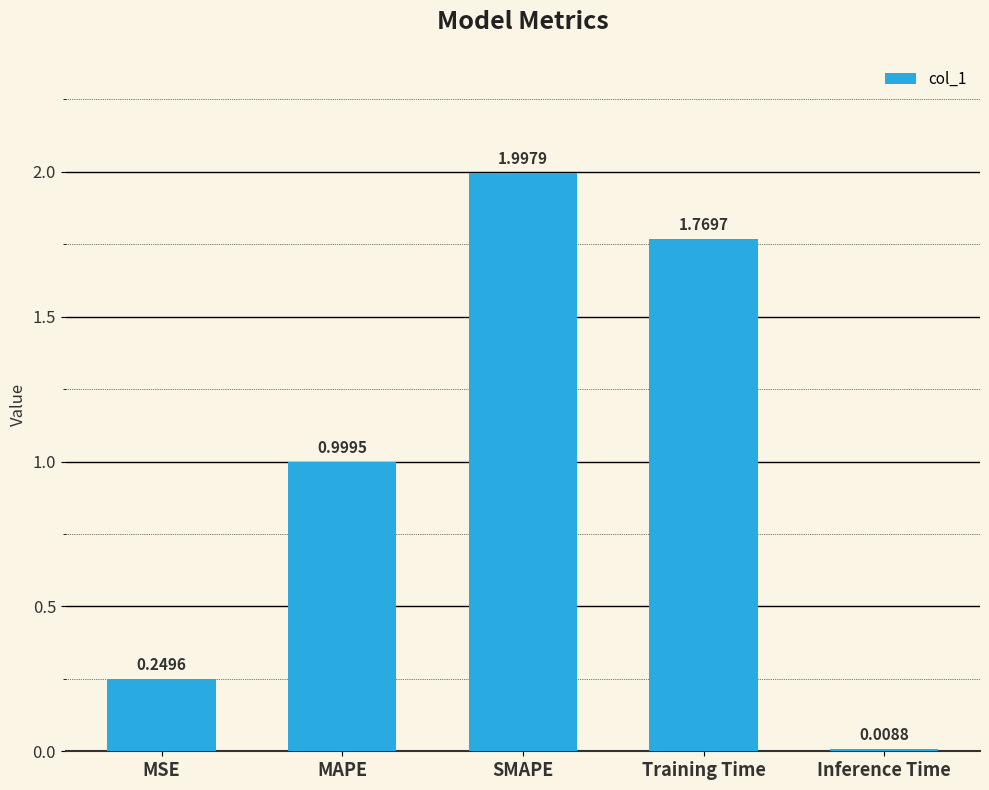

Which category has the highest value across all series?

SMAPE